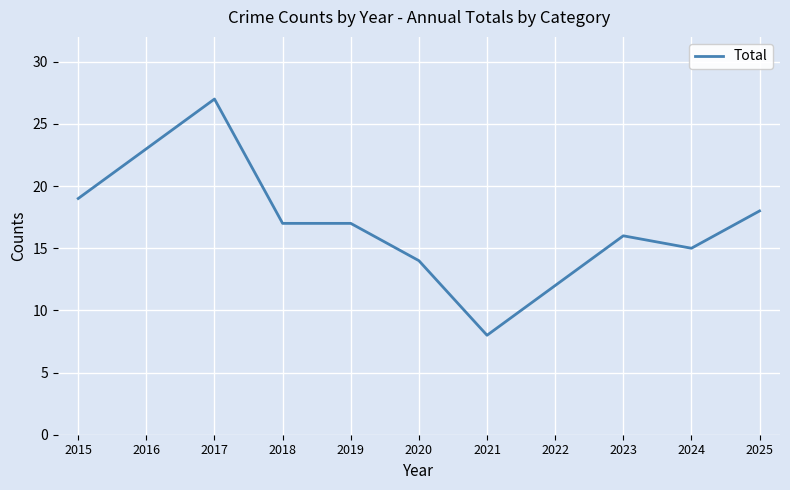

What is the difference between the maximum and minimum values?

19